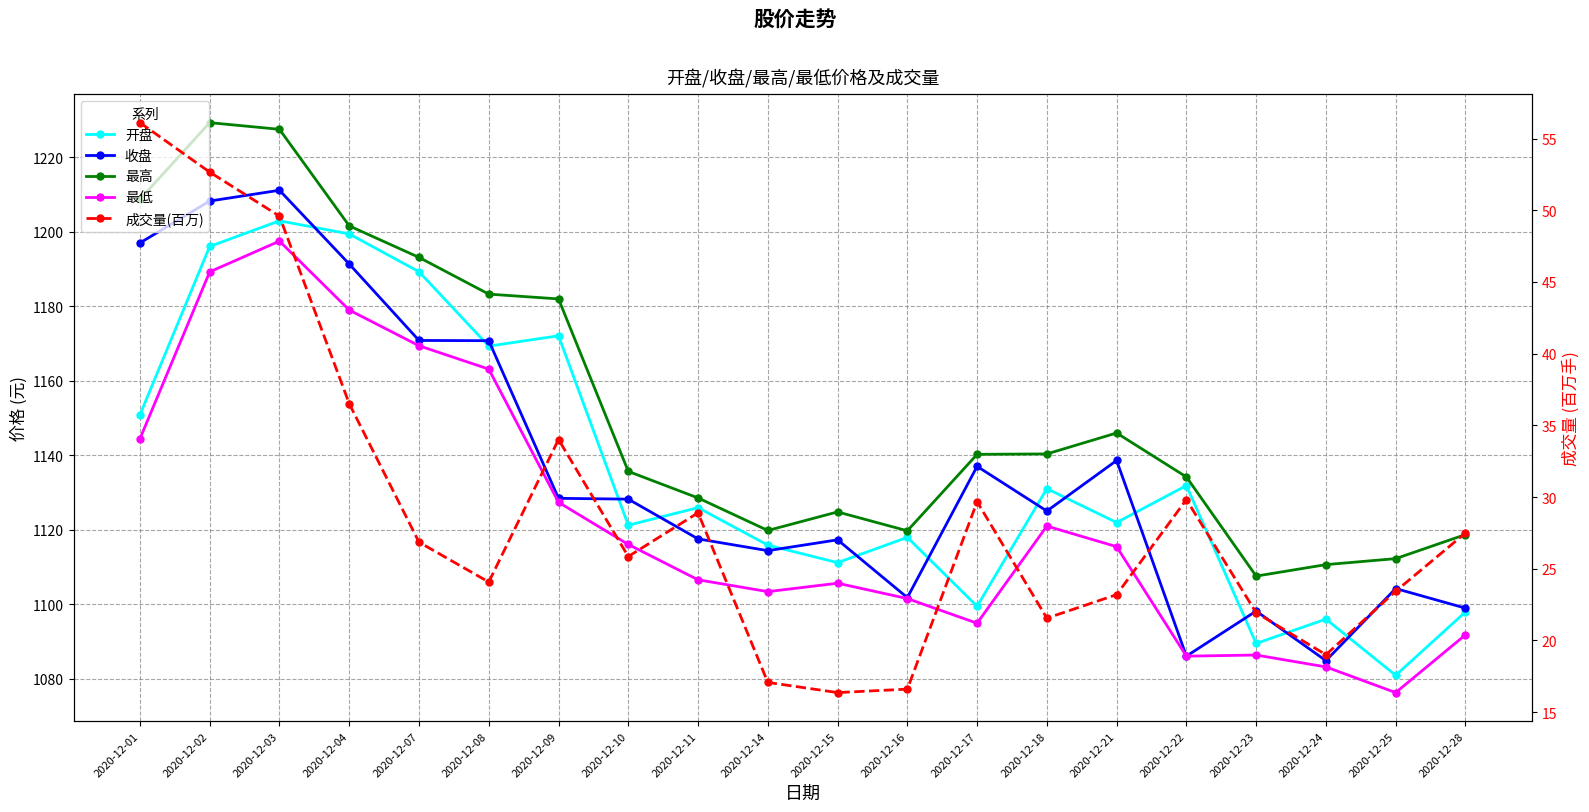

What is the sum of all 最高 values?

23064.9